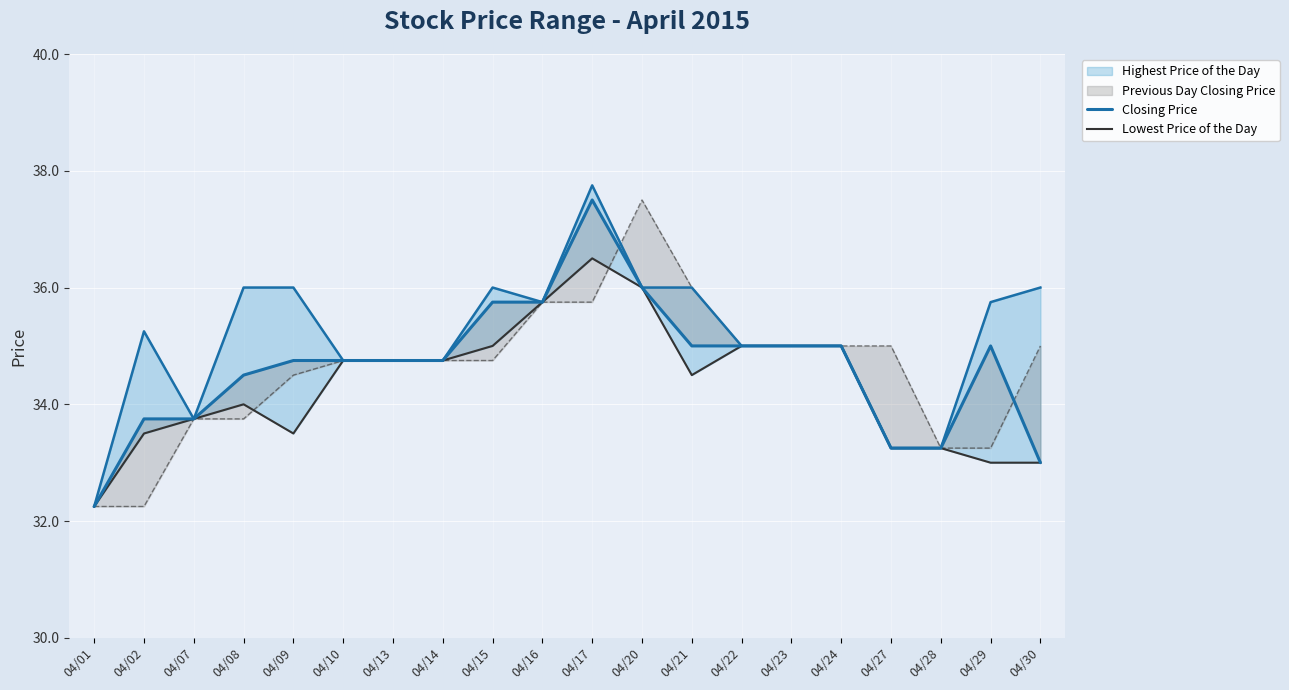

Reading left to right, what are all the values shown in this chart?

Highest Price of the Day: 32.2	35.2	33.8	36.0	36.0	34.8	34.8	34.8	36.0	35.8	37.8	36.0	36.0	35.0	35.0	35.0	33.2	33.2	35.8	36.0
Closing Price: 32.2	33.8	33.8	34.5	34.8	34.8	34.8	34.8	35.8	35.8	37.5	36.0	35.0	35.0	35.0	35.0	33.2	33.2	35.0	33.0
Lowest Price of the Day: 32.2	33.5	33.8	34.0	33.5	34.8	34.8	34.8	35.0	35.8	36.5	36.0	34.5	35.0	35.0	35.0	33.2	33.2	33.0	33.0
Previous Day Closing Price: 32.2	32.2	33.8	33.8	34.5	34.8	34.8	34.8	34.8	35.8	35.8	37.5	36.0	35.0	35.0	35.0	35.0	33.2	33.2	35.0